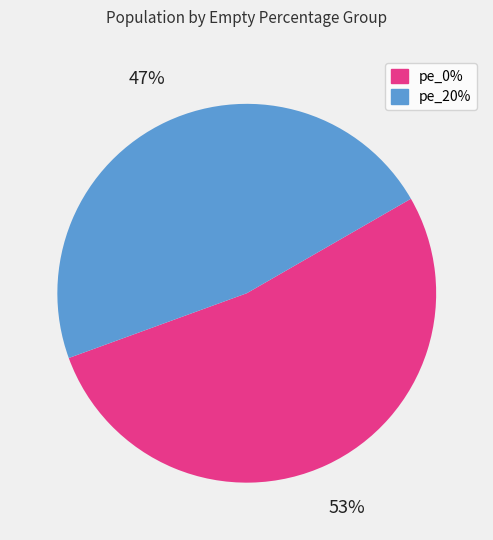

Is there a majority slice in this chart?

Yes